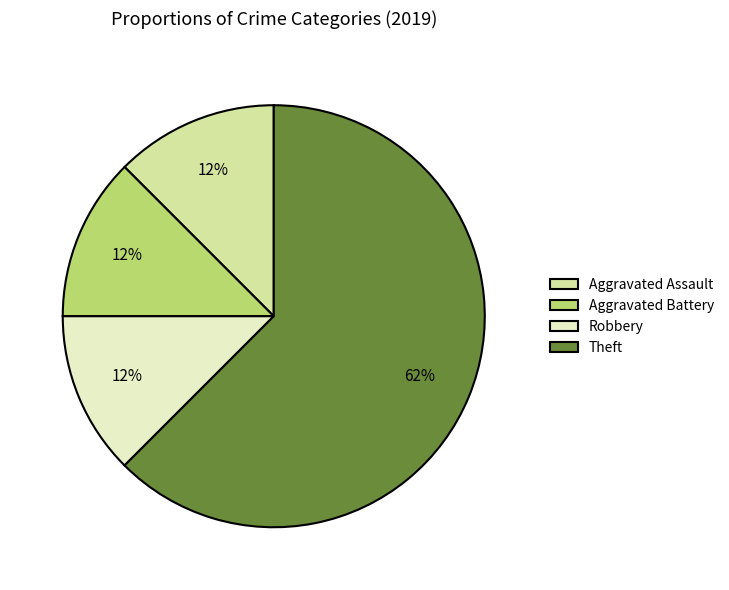

How many slices are in this pie chart?

4